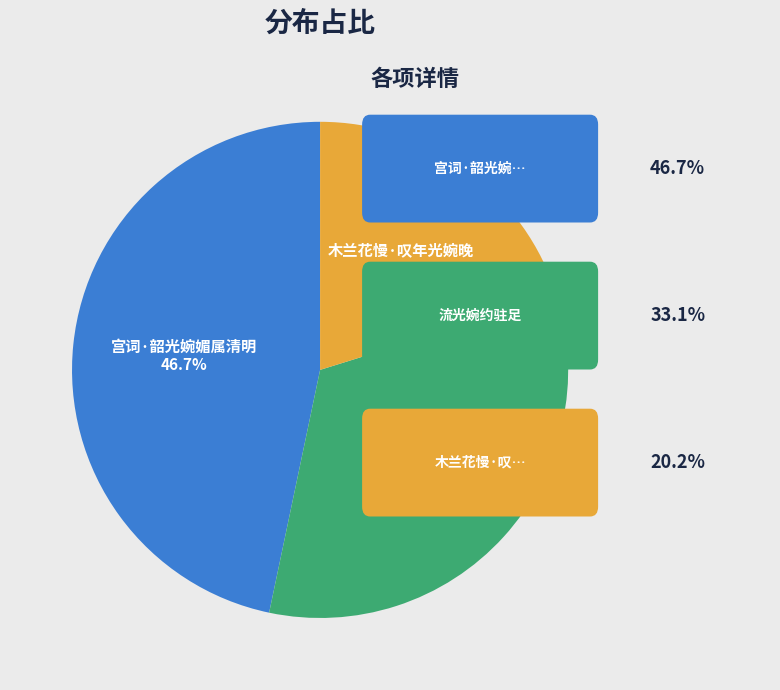

Which has a higher value, 流光婉约驻足 or 宫词·韶光婉媚属清明?

宫词·韶光婉媚属清明